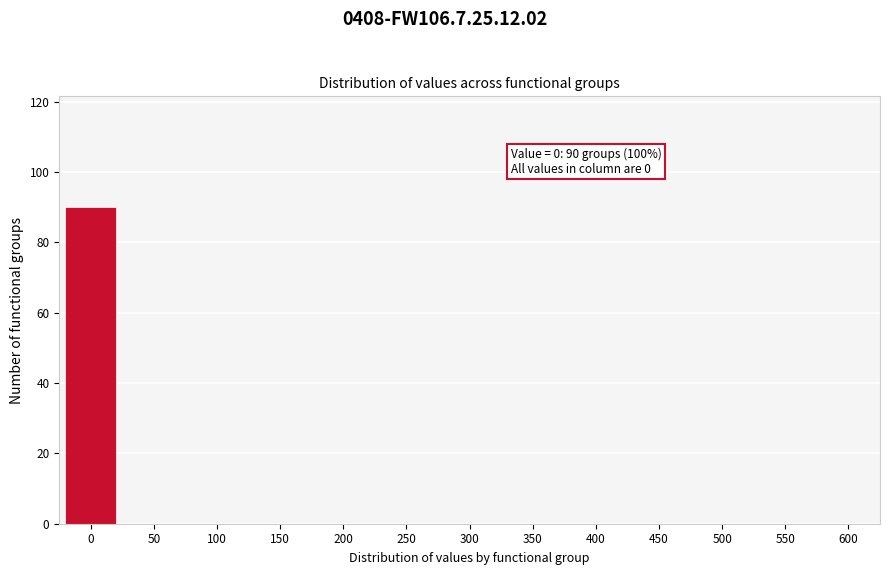

Reading left to right, transcribe all the data shown in this chart.

0=90	50=0	100=0	150=0	200=0	250=0	300=0	350=0	400=0	450=0	500=0	550=0	600=0